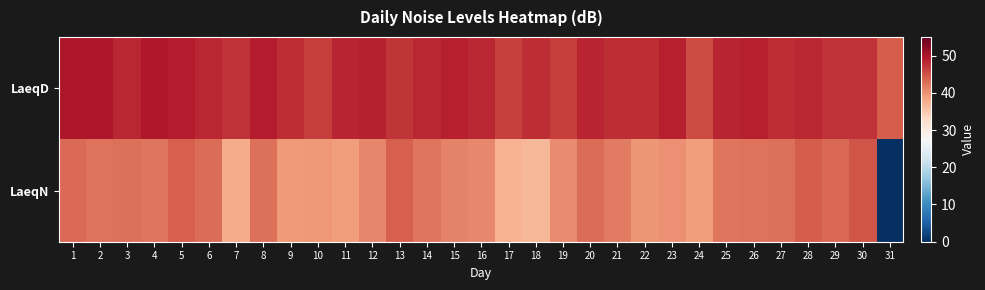

At how many categories does at least one series exceed 16?

31